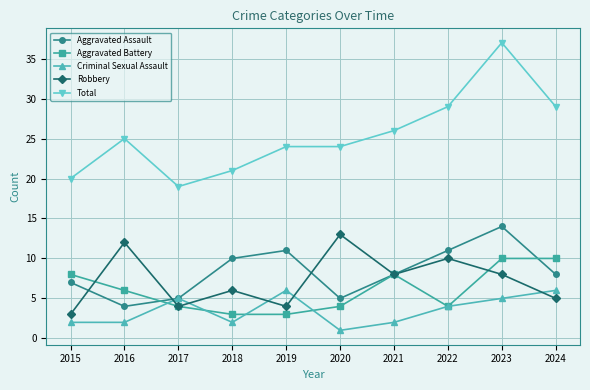

What is the sum of all Total values?

254